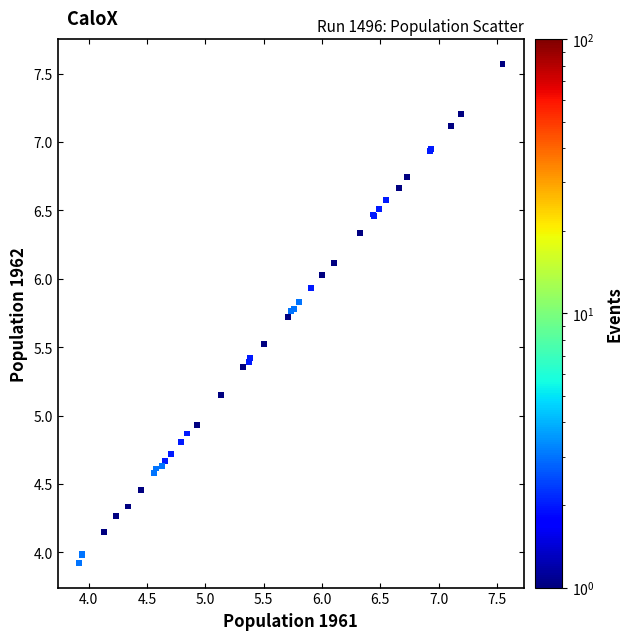

What Y value in the scatter plot is closest to 5?

4.9